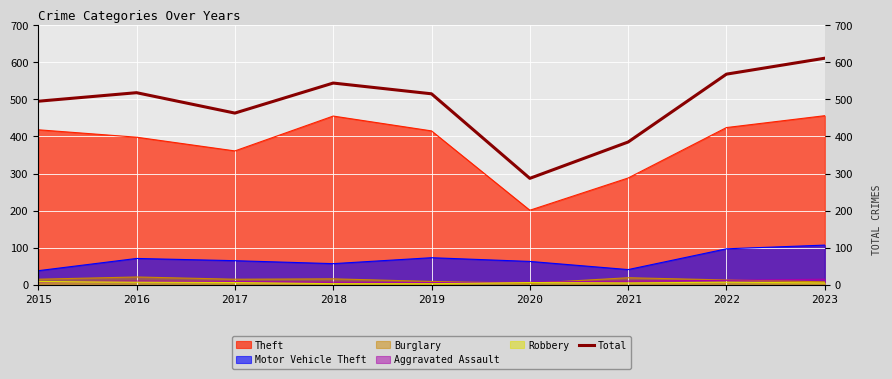

Count the number of values greater than 515.

4